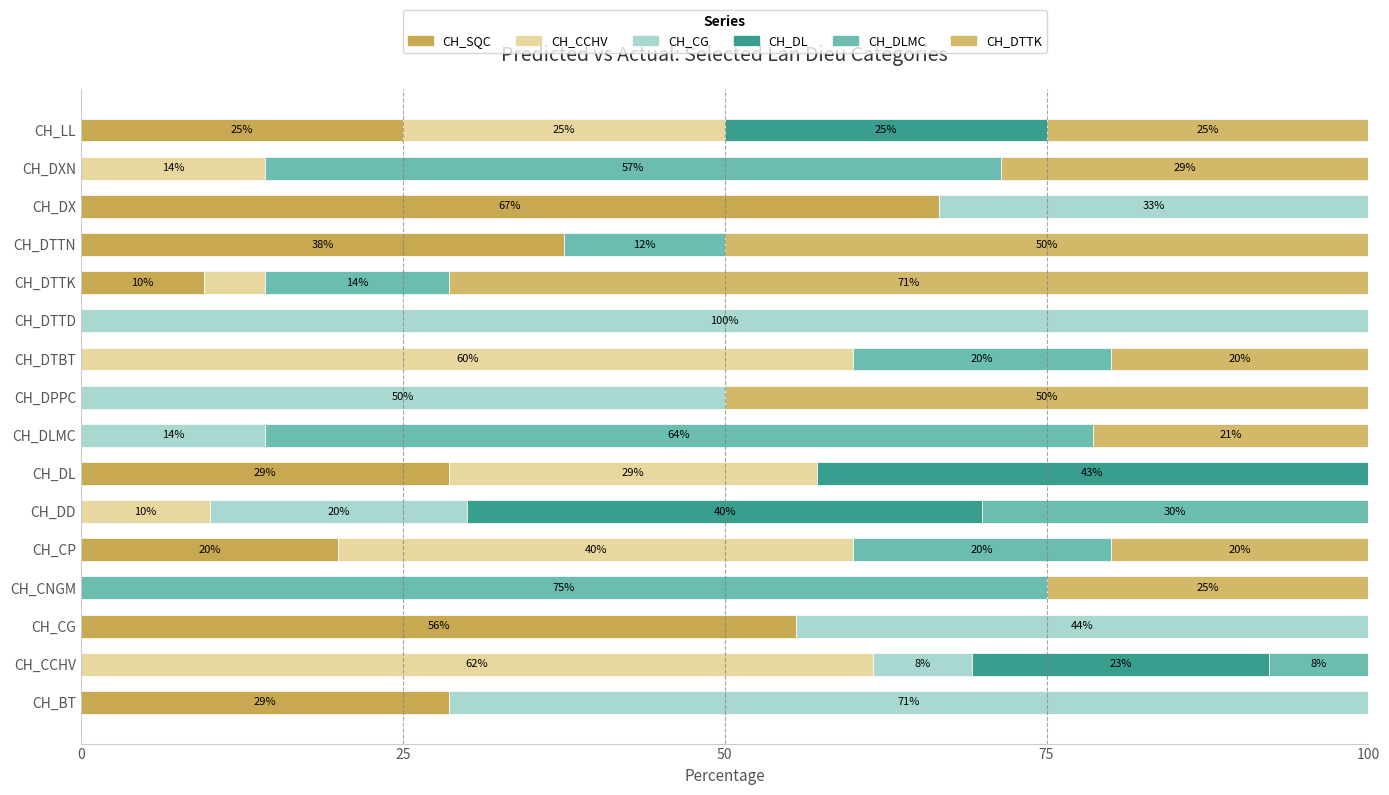

How many bars are there in each group?

6